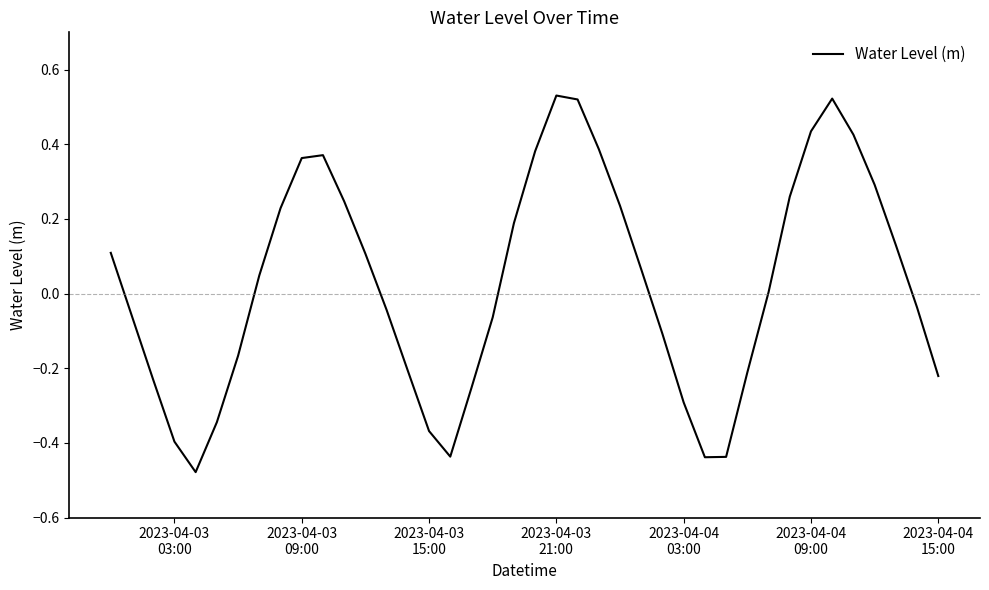

How many lines are shown in the chart?

1